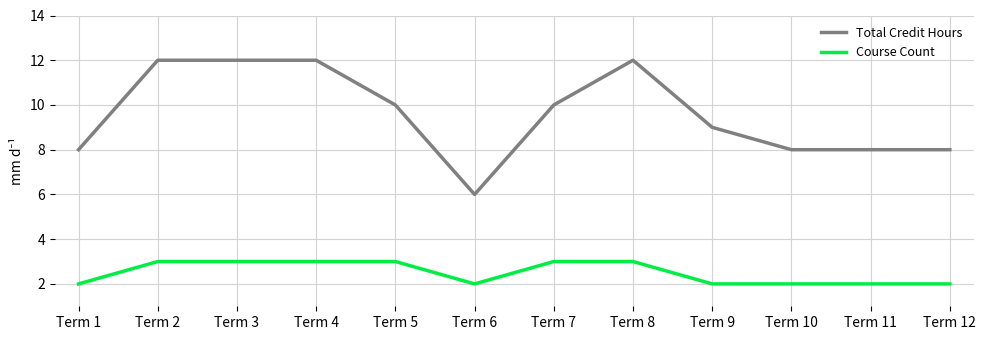

True or false: Course Count has a value of 1 at Term 4.

False